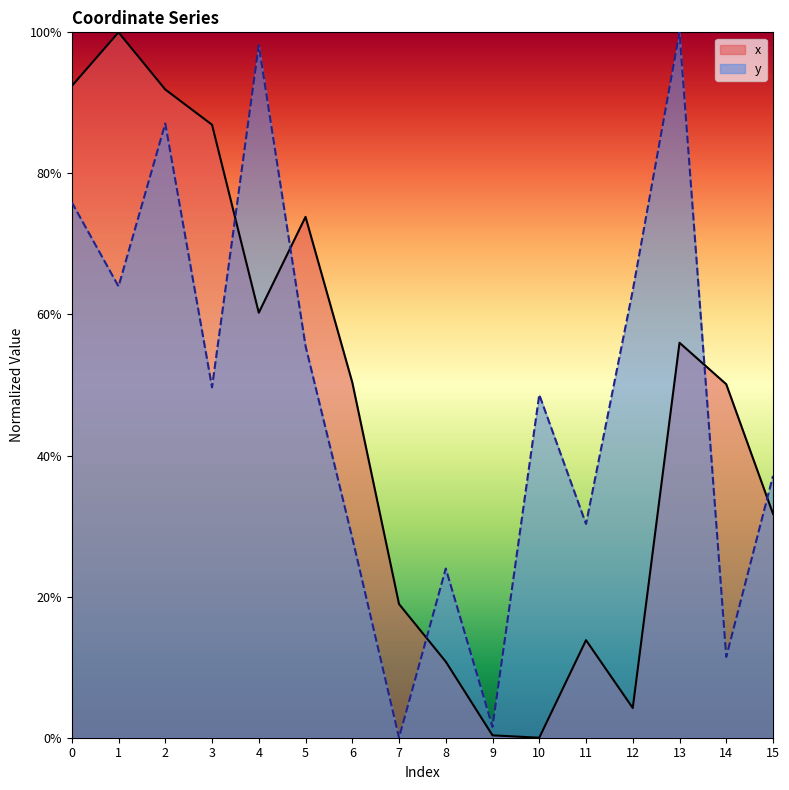

Between 10 and 11, which series saw the biggest shift?

y